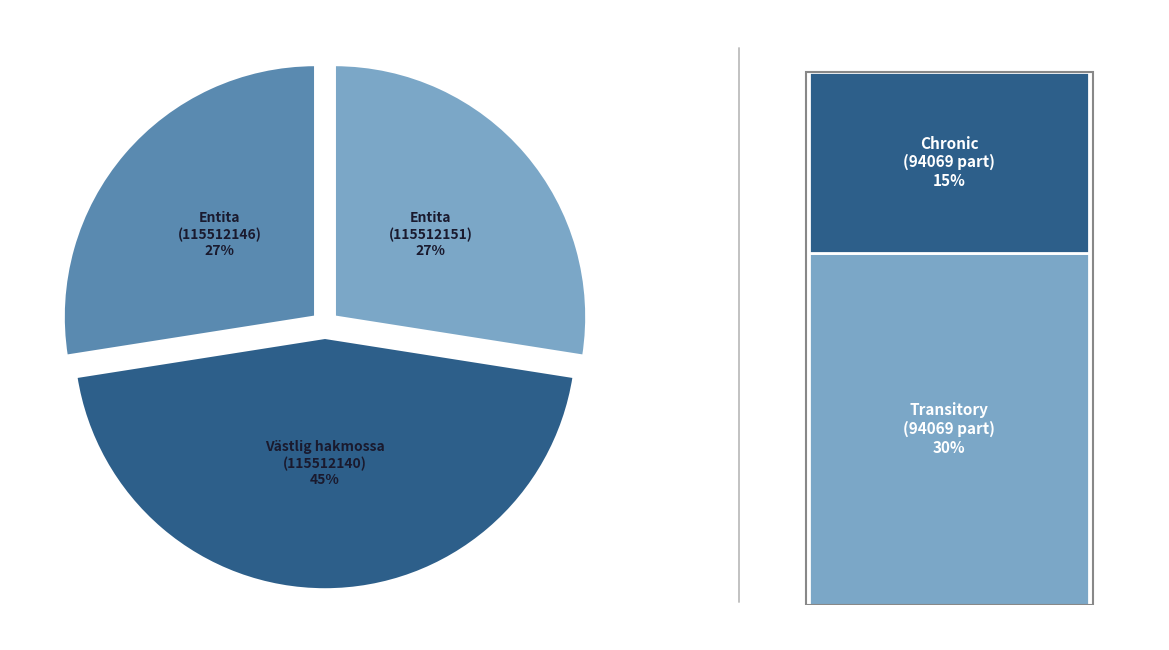

Approximately how many times larger is the value at Entita (115512146) compared to Västlig hakmossa (115512140)?

0.6